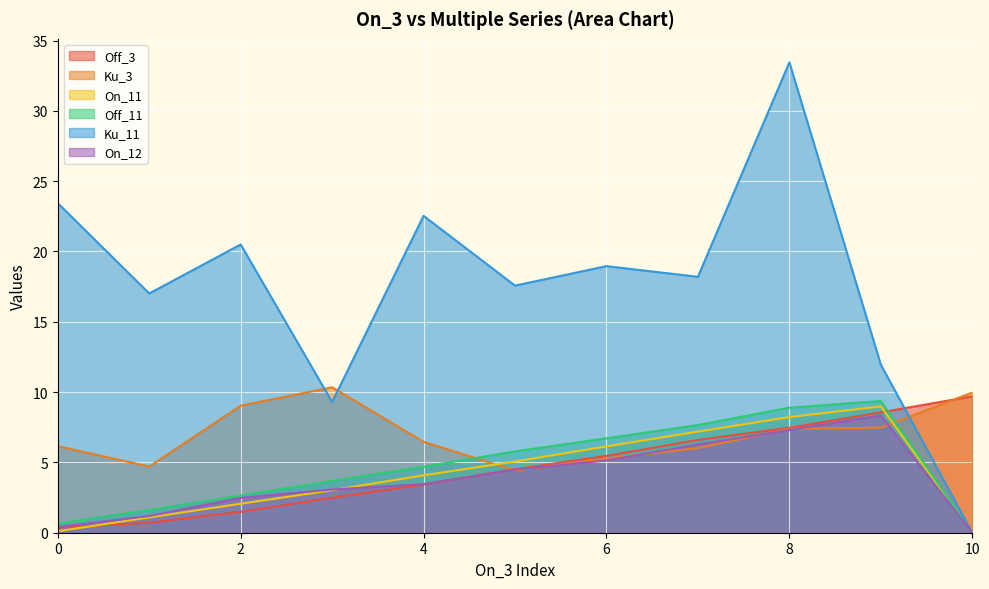

What is the total value across all series at 10?

19.7